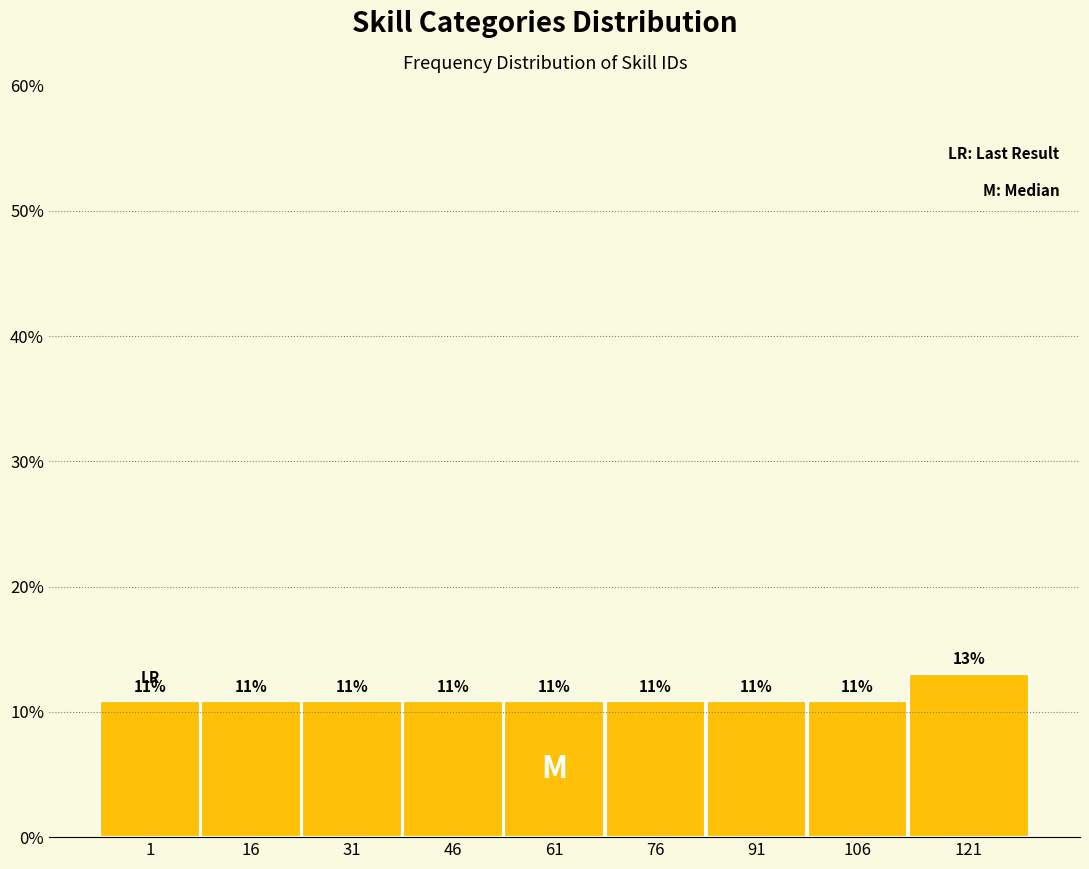

Are the bars horizontal?

No